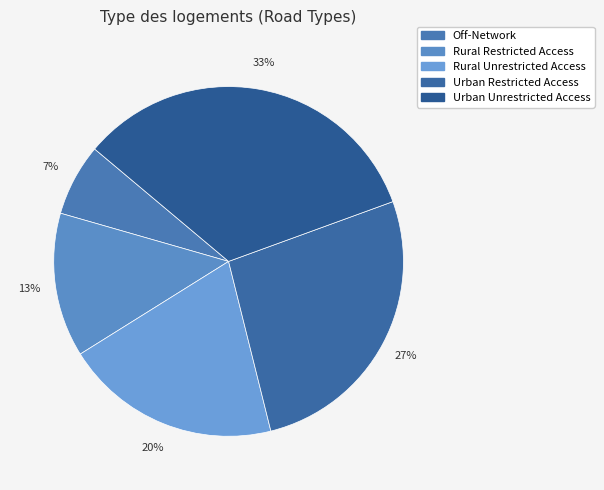

Count the number of slices in the pie.

5